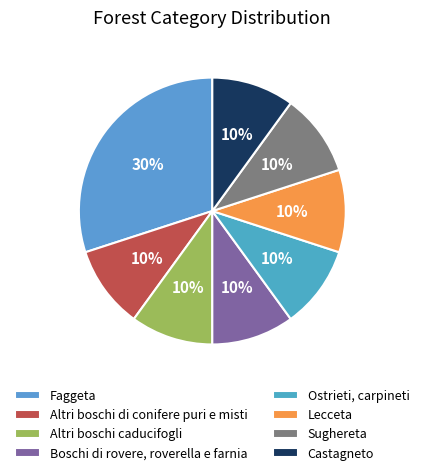

To the nearest percent, what is the difference between the Faggeta and Altri boschi caducifogli slice percentages?

20%